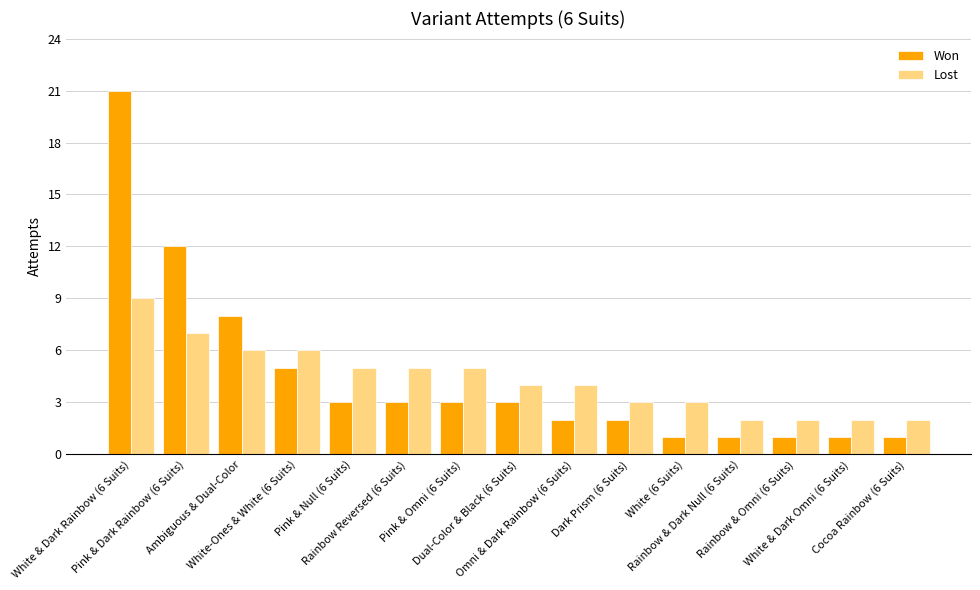

What position from the right is Rainbow Reversed (6 Suits)?

10